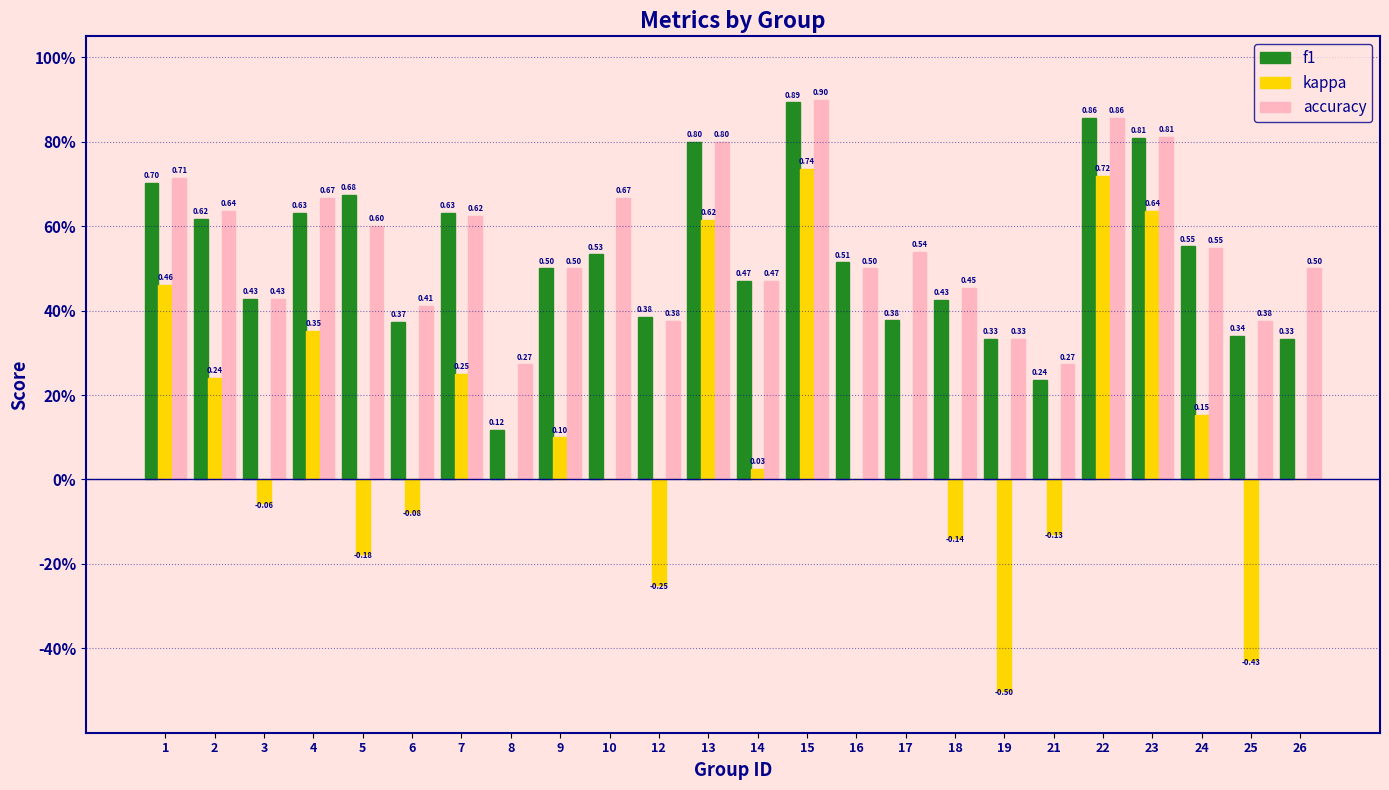

Reading left to right, list all the values displayed in this chart.

f1: 0.7	0.6	0.4	0.6	0.7	0.4	0.6	0.1	0.5	0.5	0.4	0.8	0.5	0.9	0.5	0.4	0.4	0.3	0.2	0.9	0.8	0.6	0.3	0.3
kappa: 0.5	0.2	-0.1	0.4	-0.2	-0.1	0.2	0.0	0.1	0.0	-0.2	0.6	0.0	0.7	0.0	0.0	-0.1	-0.5	-0.1	0.7	0.6	0.2	-0.4	0.0
accuracy: 0.7	0.6	0.4	0.7	0.6	0.4	0.6	0.3	0.5	0.7	0.4	0.8	0.5	0.9	0.5	0.5	0.5	0.3	0.3	0.9	0.8	0.5	0.4	0.5